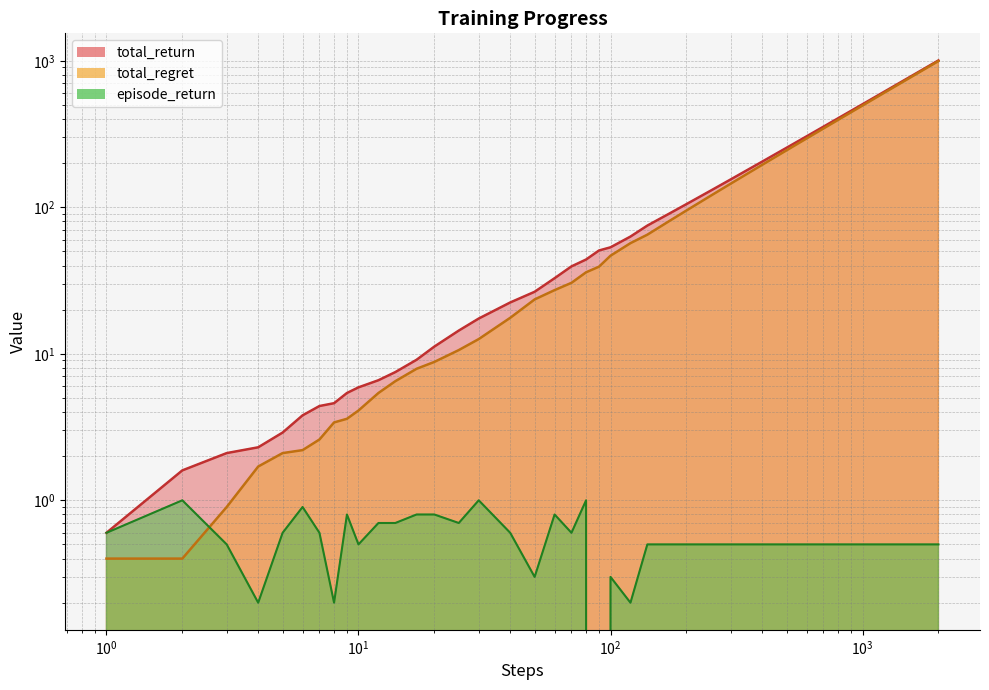

Is the value of episode_return at 300 greater than the value of total_return at 120?

No